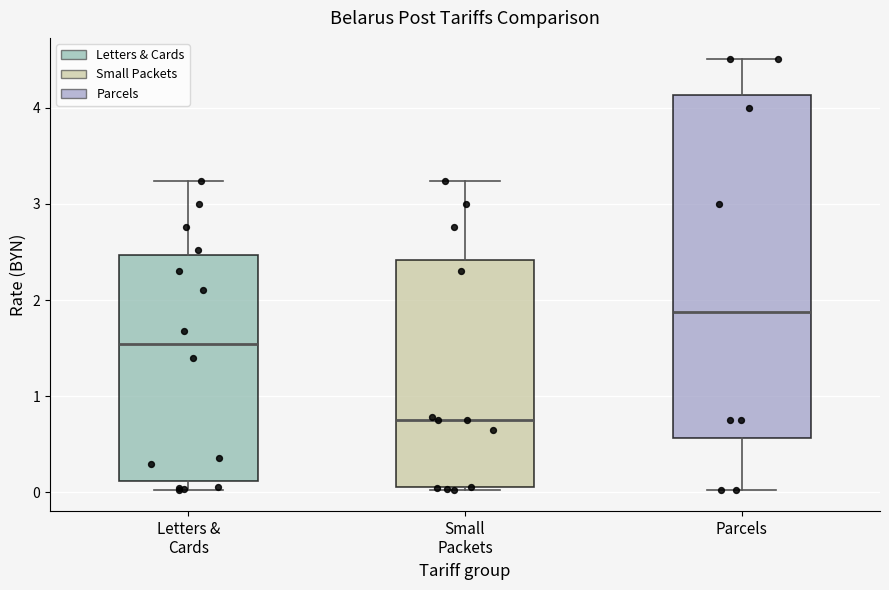

Which box is the tallest, from its lower edge to its upper edge?

Parcels